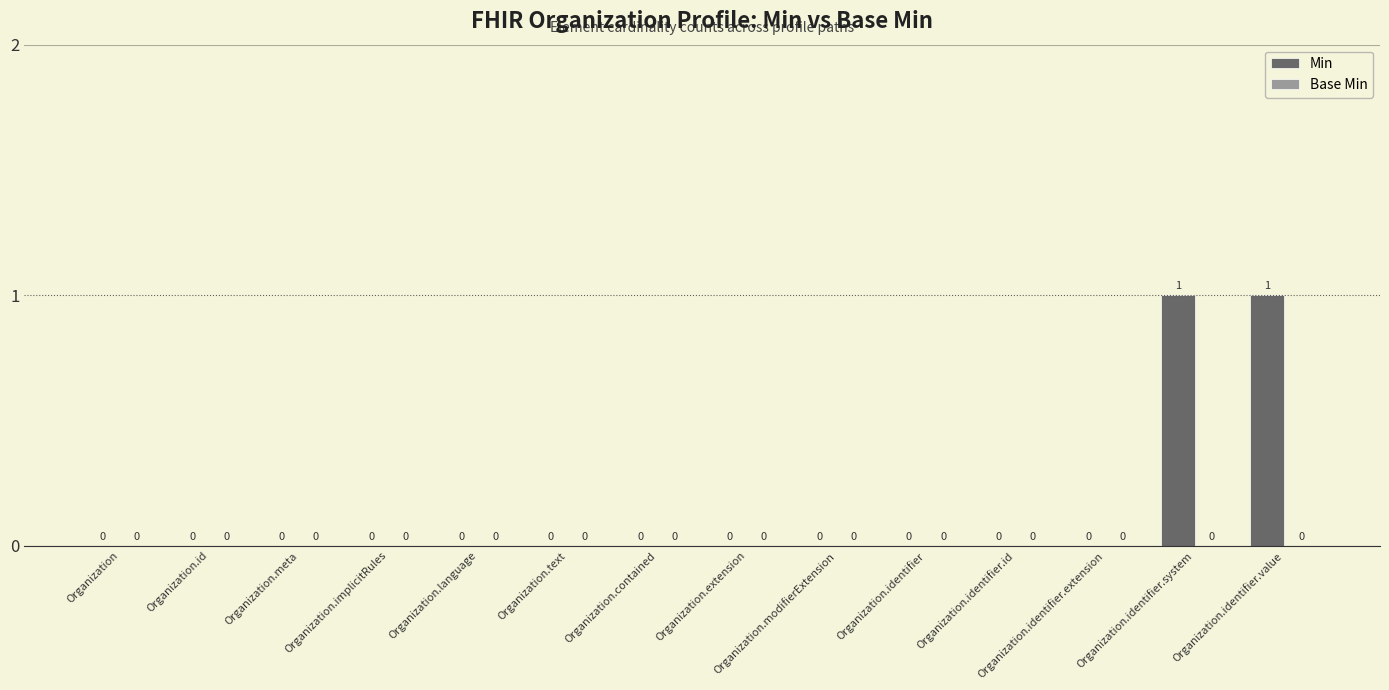

Is it true that the value at Organization.identifier is 1?

False